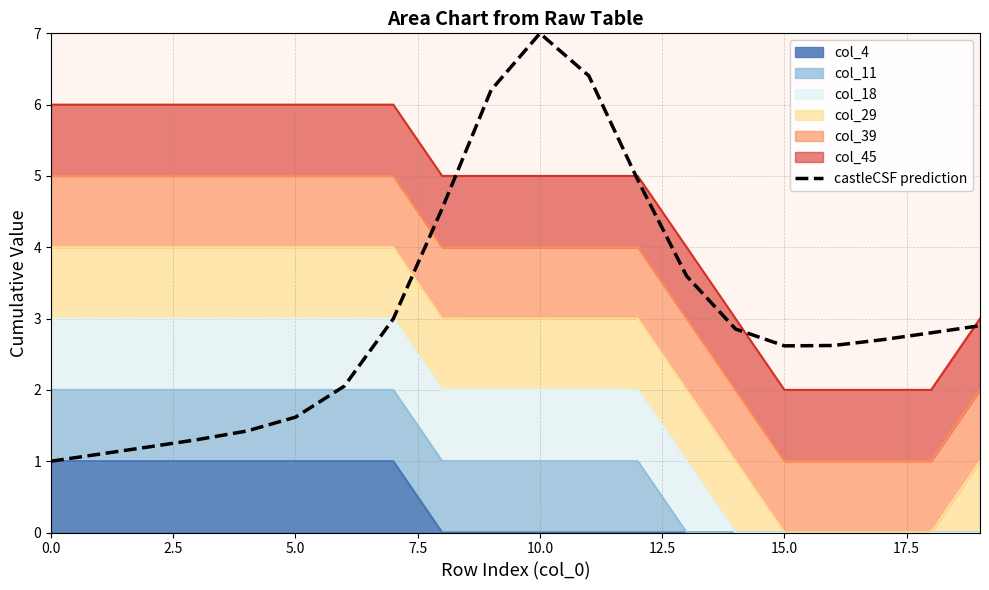

What is the average value?

3.1